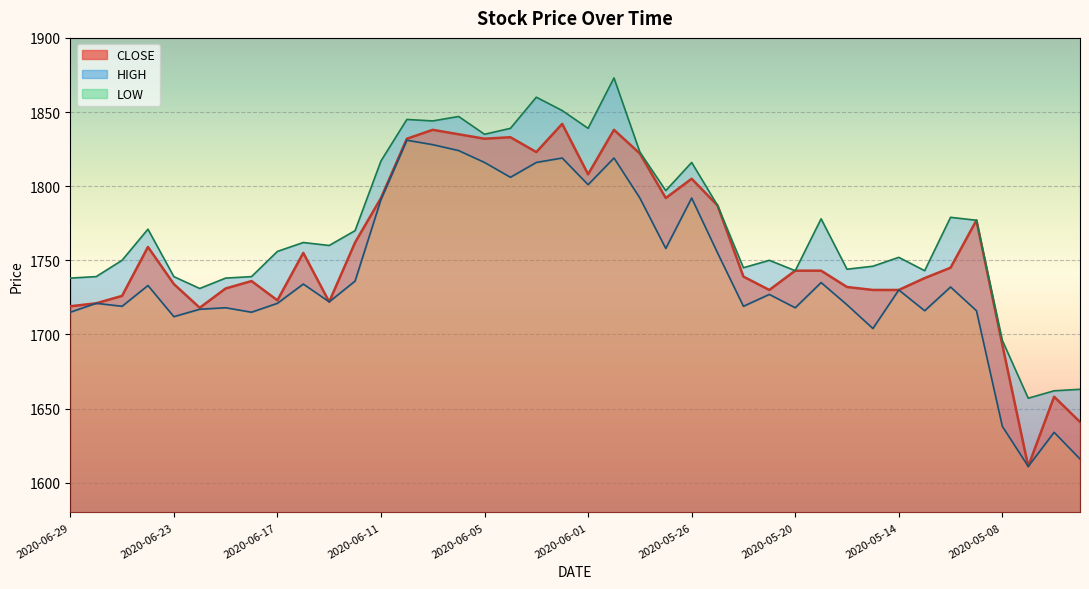

Where is the first local minimum for CLOSE?

2020-06-22